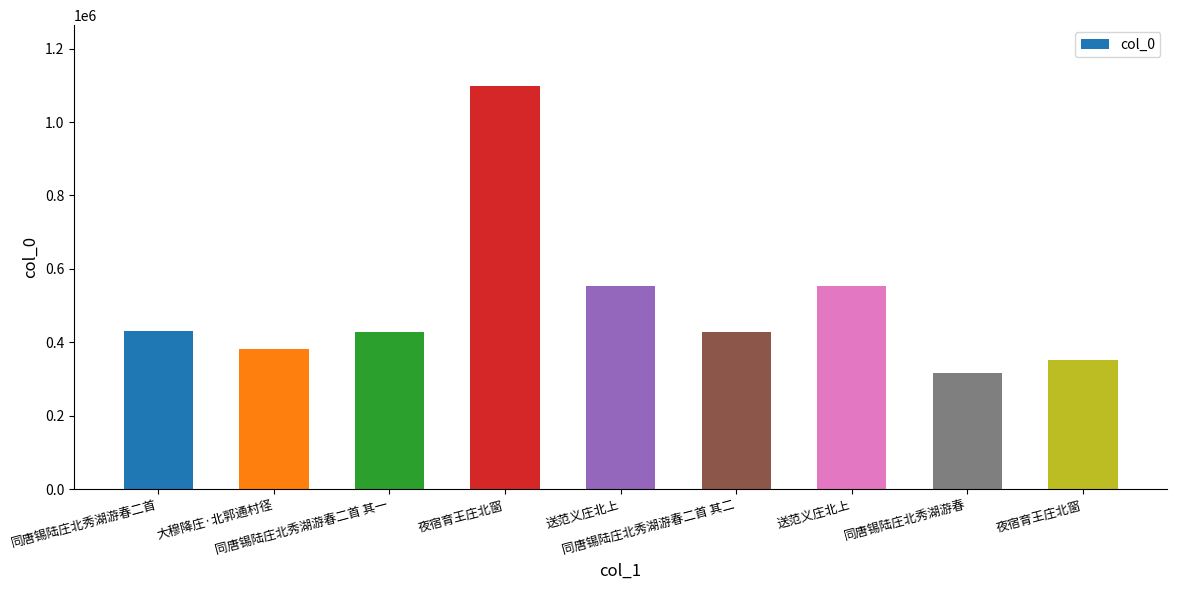

How many bars are there in total?

9